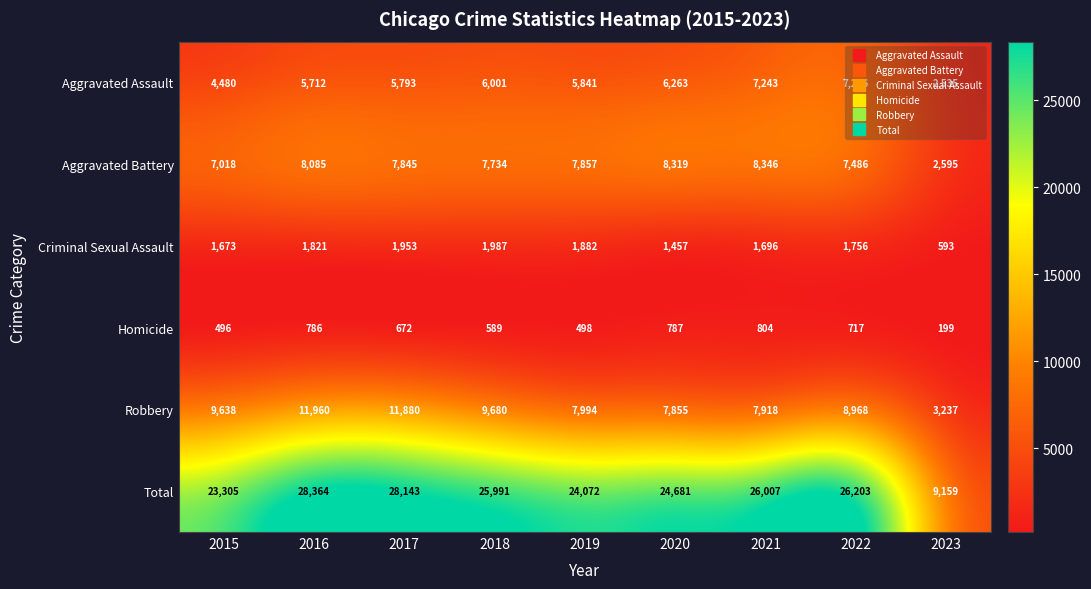

What is the greatest value displayed?

28364